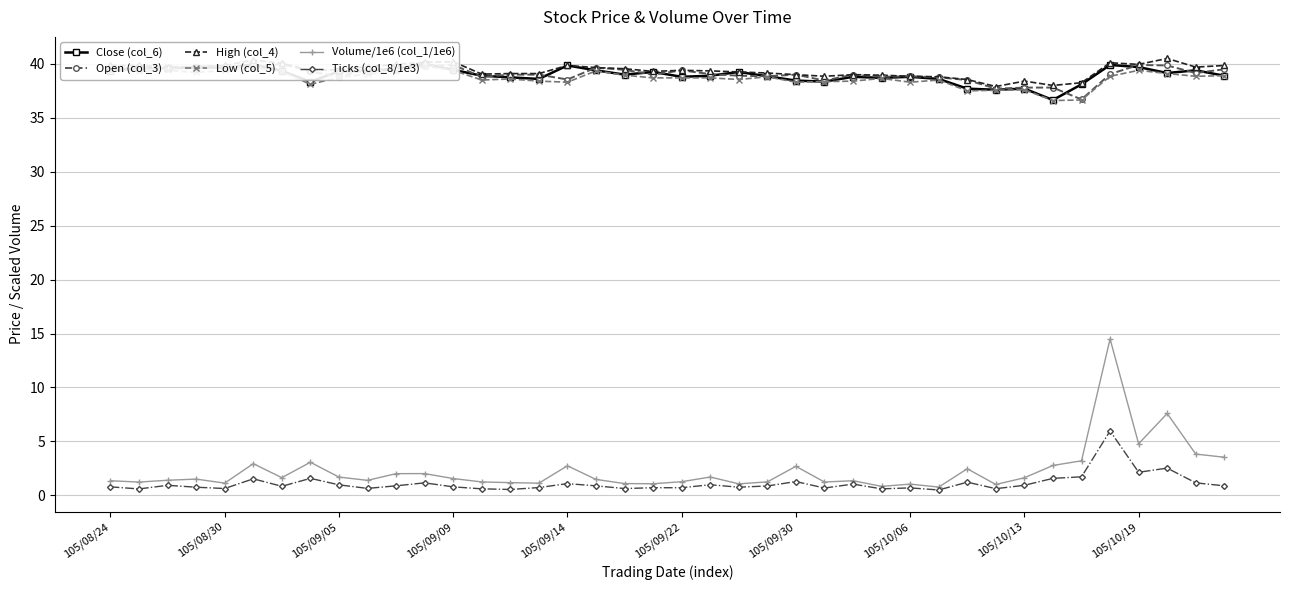

The High (col_4) series shows 39.5 at 105/09/05. True or false?

True